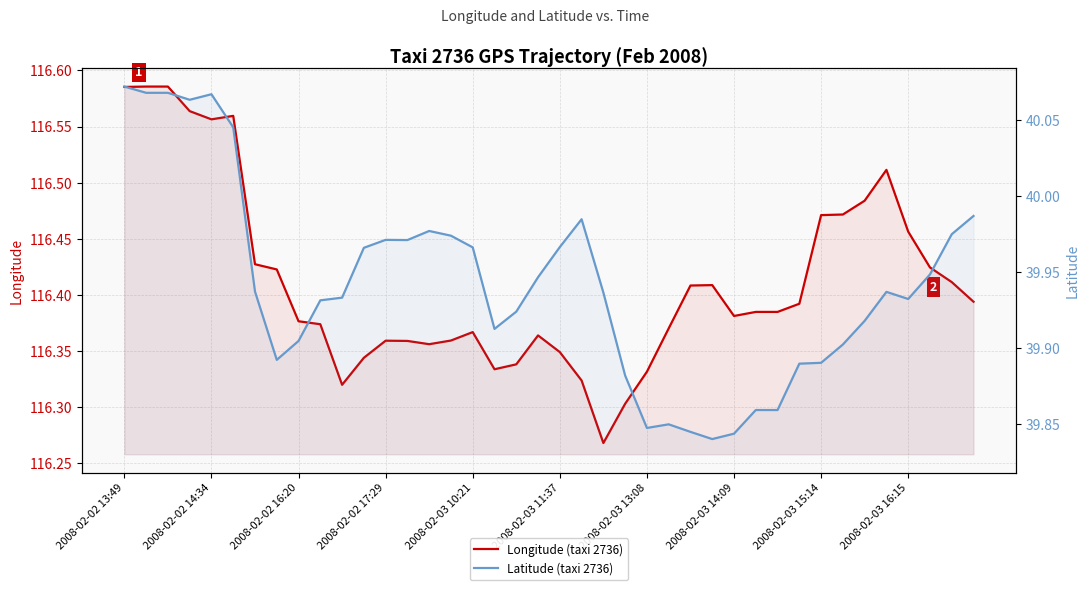

Is it true that Latitude (taxi 2736) equals 39.9 at 19?

True